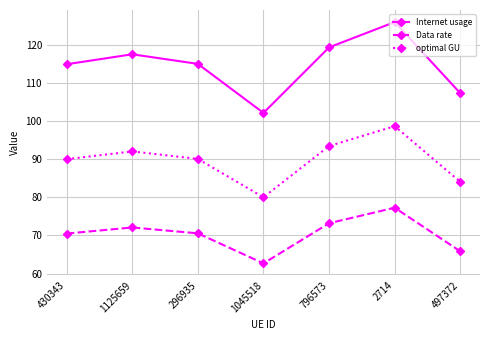

True or false: optimal GU and Data rate intersect in this chart.

False